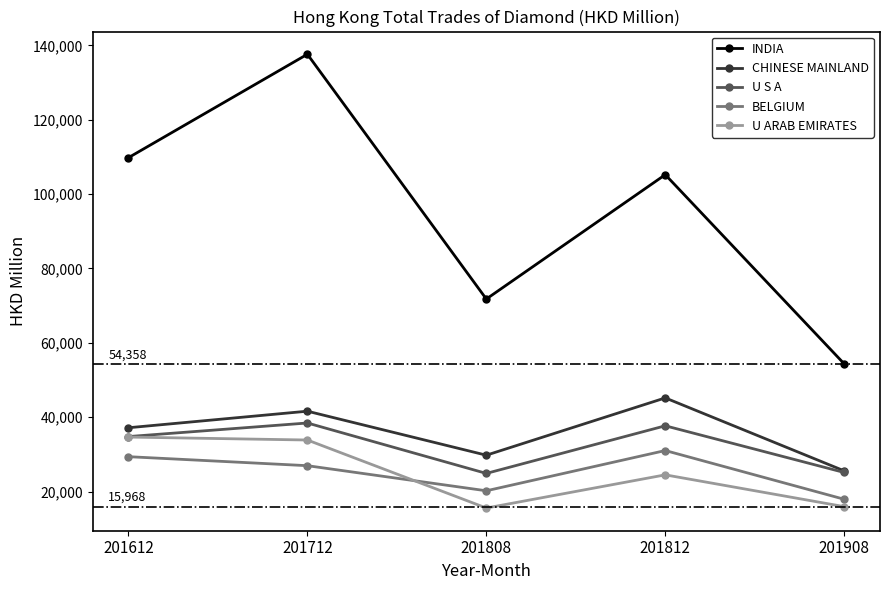

How many values in the U S A series exceed 34807?

3